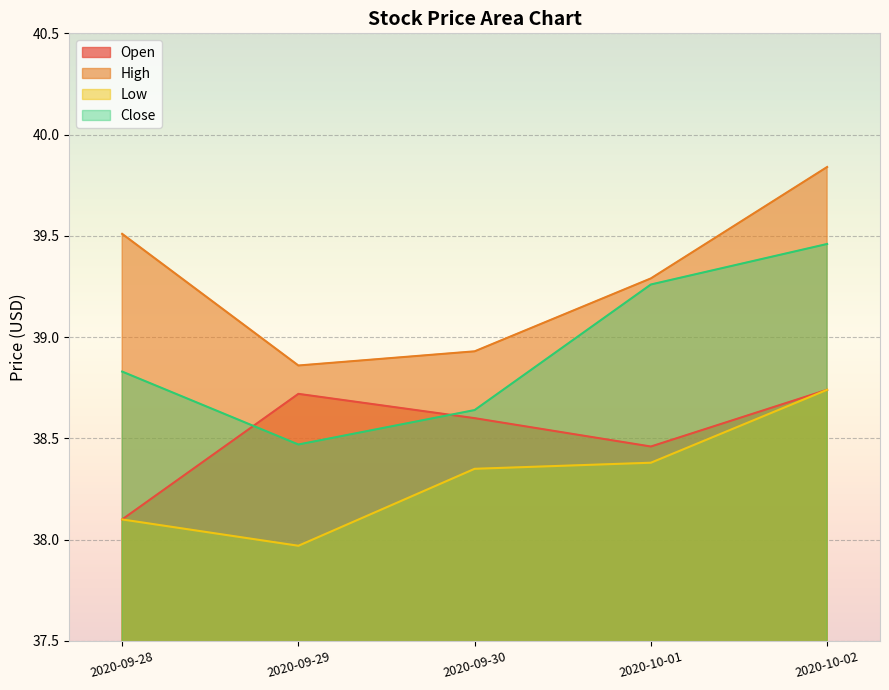

Rank the categories by Low value from highest to lowest.

2020-10-02, 2020-10-01, 2020-09-30, 2020-09-28, 2020-09-29